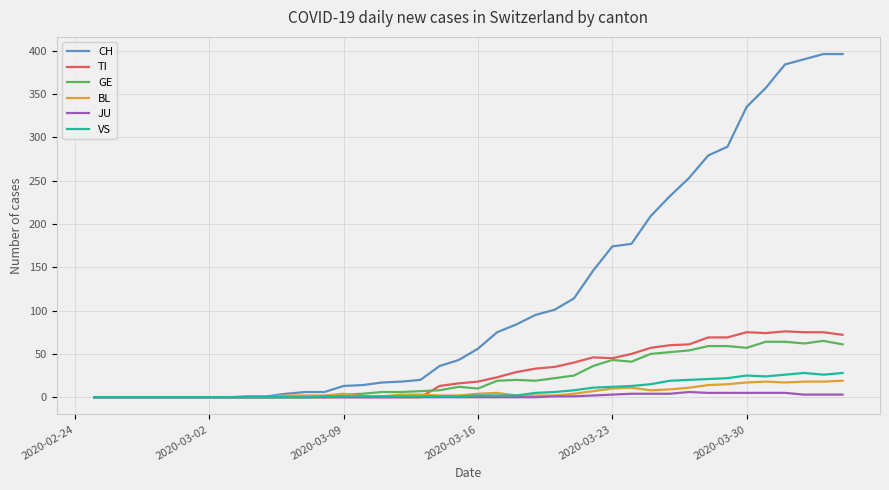

Which series has the largest range (max minus min)?

CH